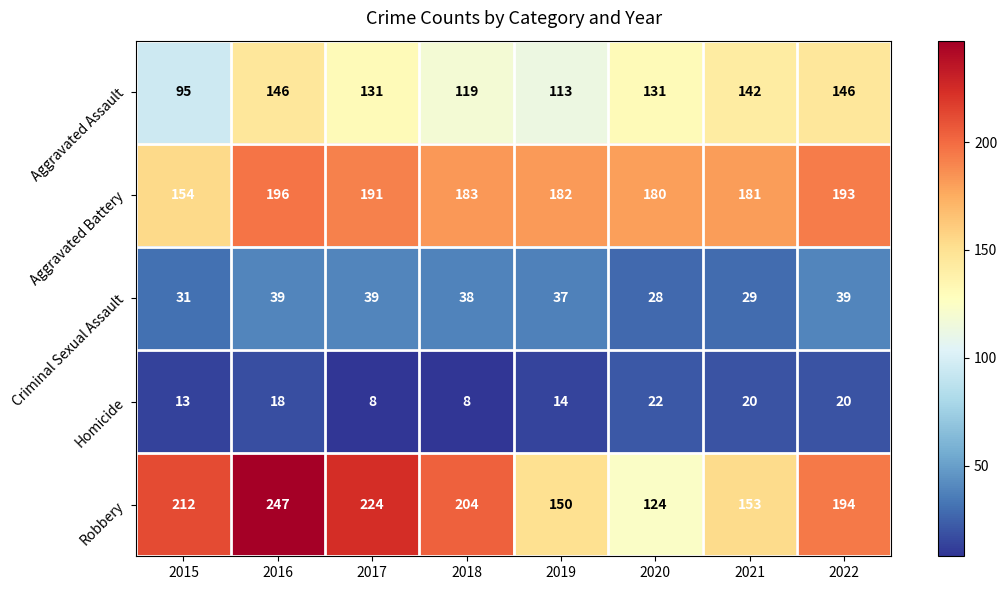

At which label does Aggravated Battery first exceed 183?

2016